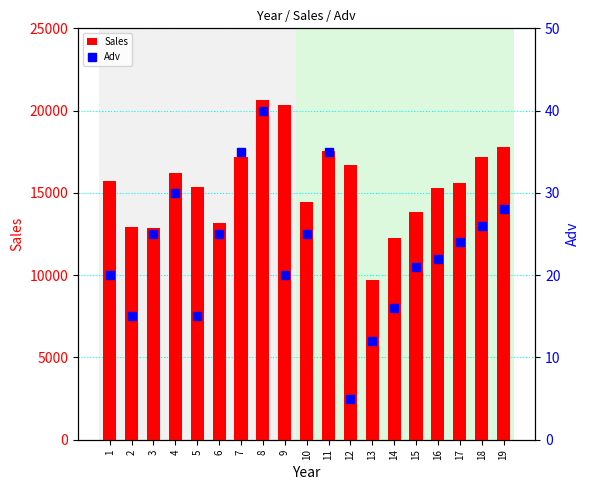

True or false: Sales has a value of 22764 at 12.

False